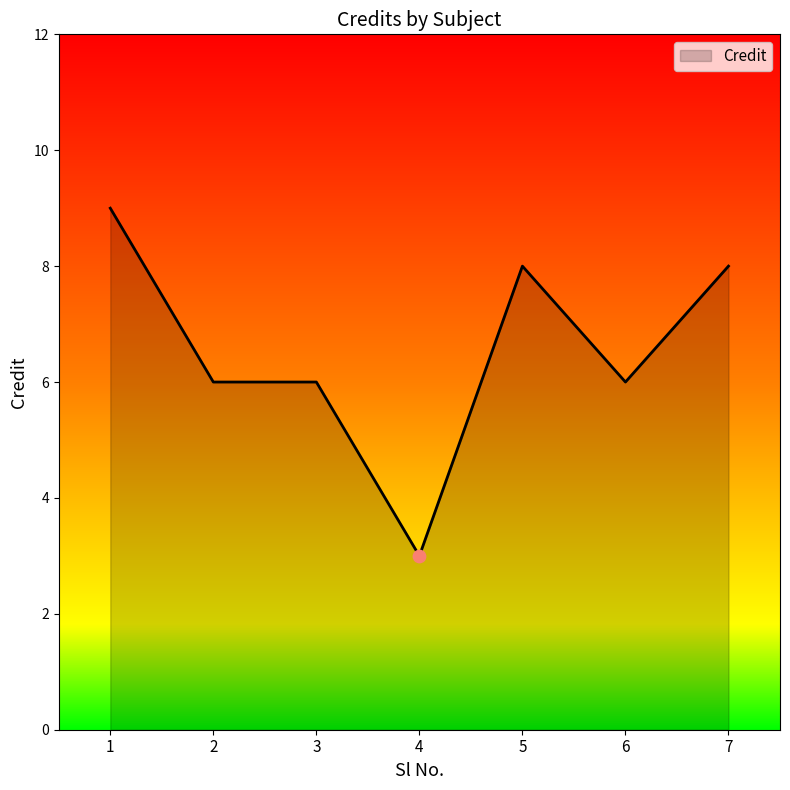

What is the change in value from 1 to 2?

-3